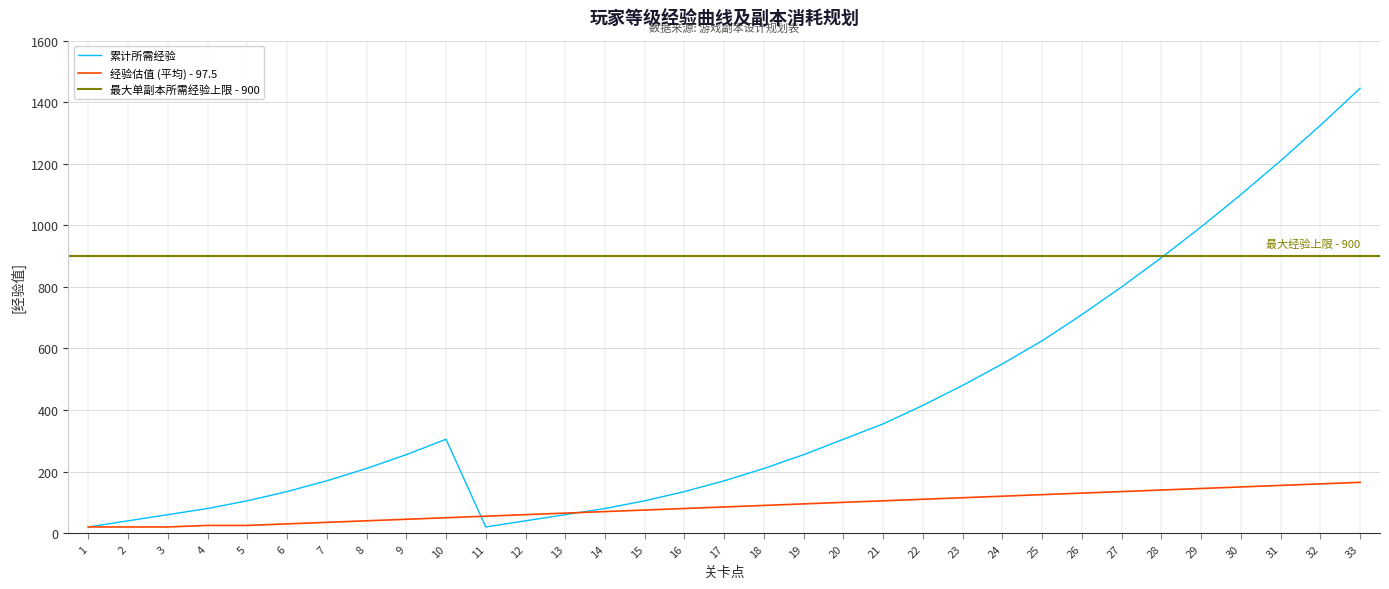

What is the total value across all series at 19?

350